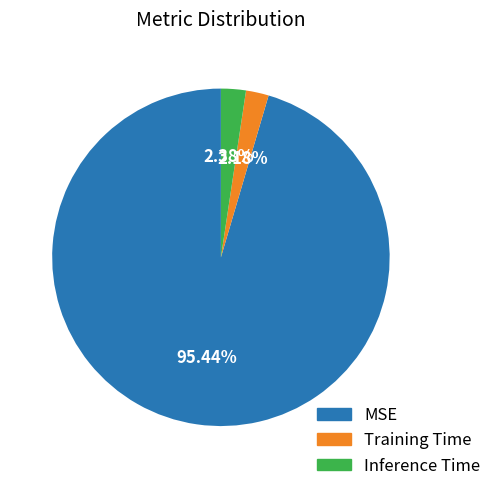

The Inference Time slice represents 17% of the pie. True or false?

False